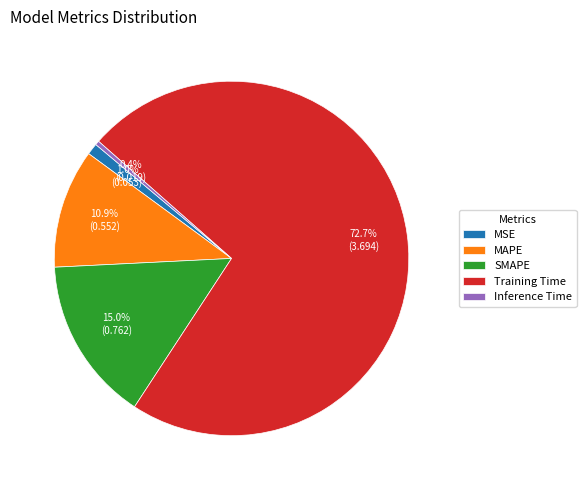

Is Training Time the majority of the pie?

Yes